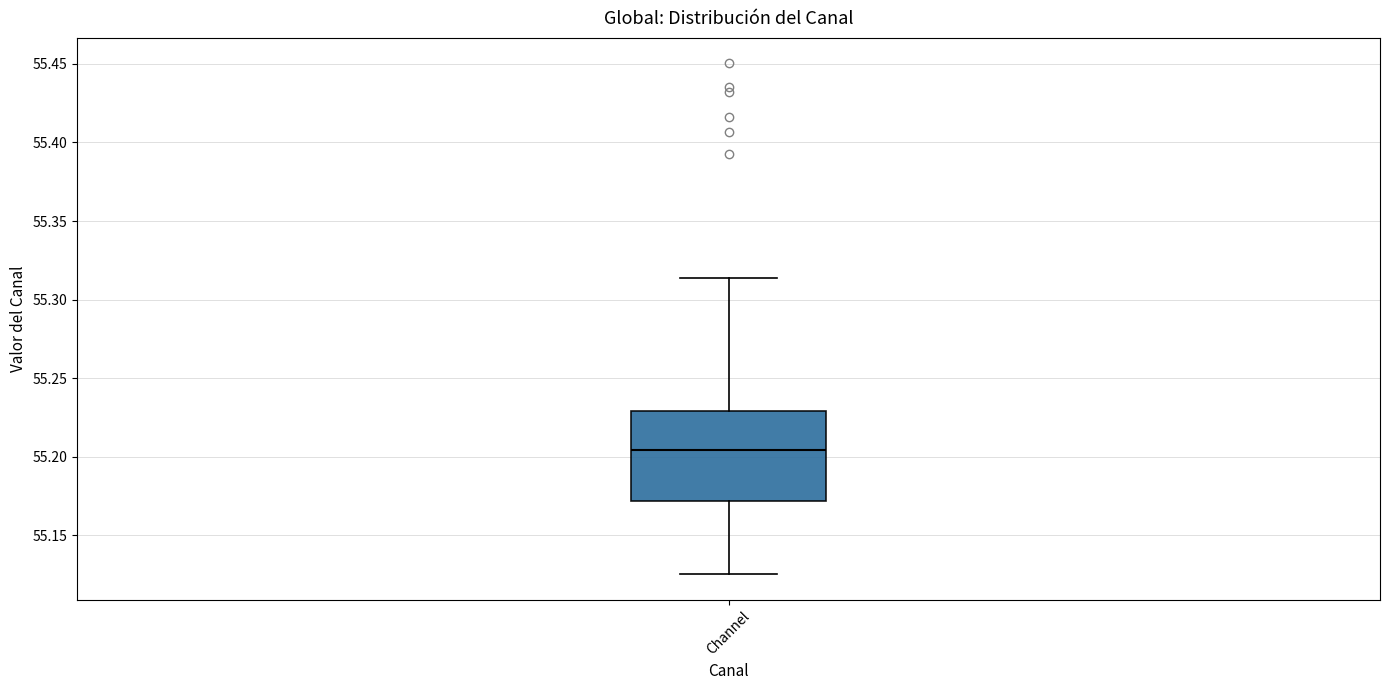

Transcribe this box plot: give where the median line is, the range the box spans, and where the two whiskers end, as read against the y-axis. The values are not printed on the chart, so give them approximately, as read against the axis.

median 55.205, box 55.170 to 55.230, whiskers 55.125 to 55.315